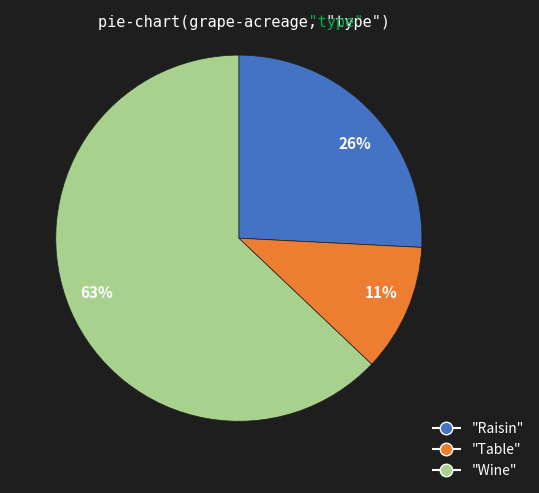

To the nearest percent, what is the difference between the largest and smallest slice percentages?

52%